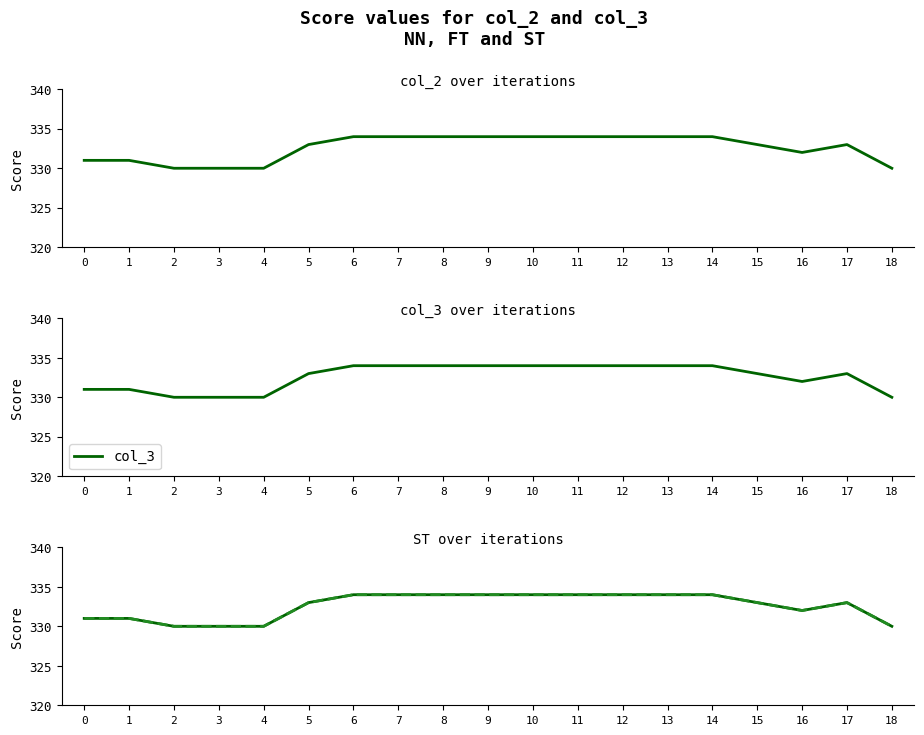

Where is the first local maximum for col_2?

17